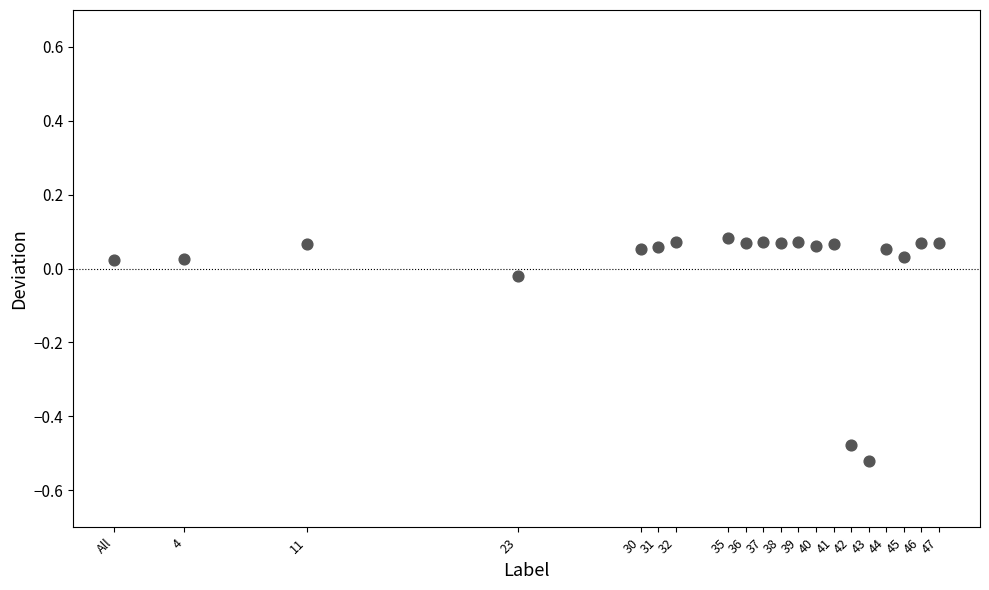

What is the range of X values (max minus min)?

47.0